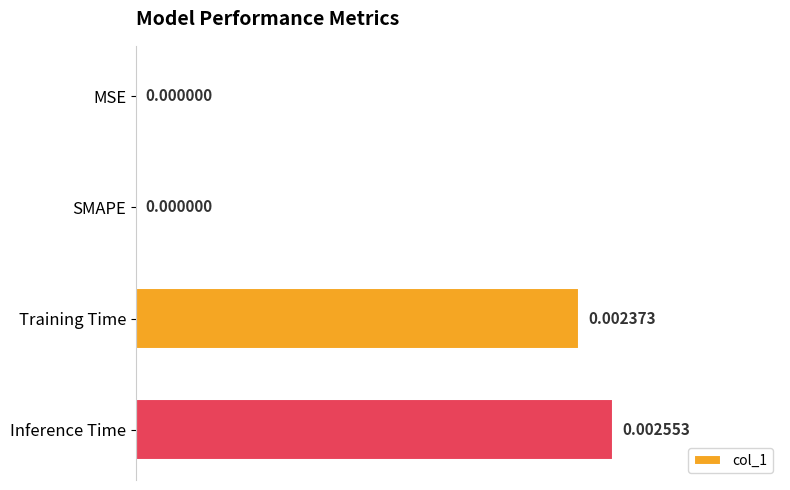

How many data points are above 0?

2